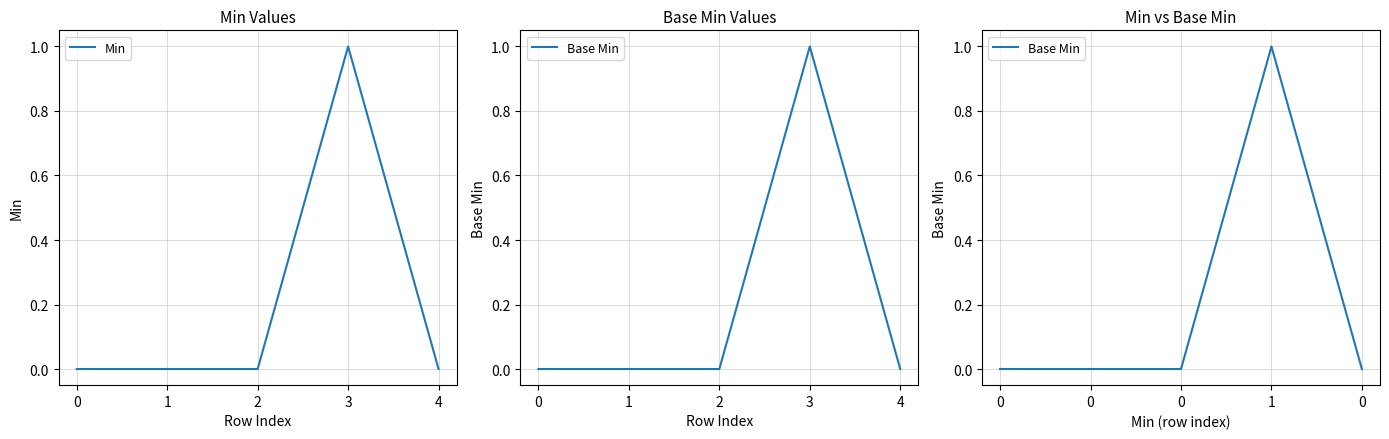

What is the maximum value shown in the chart?

1